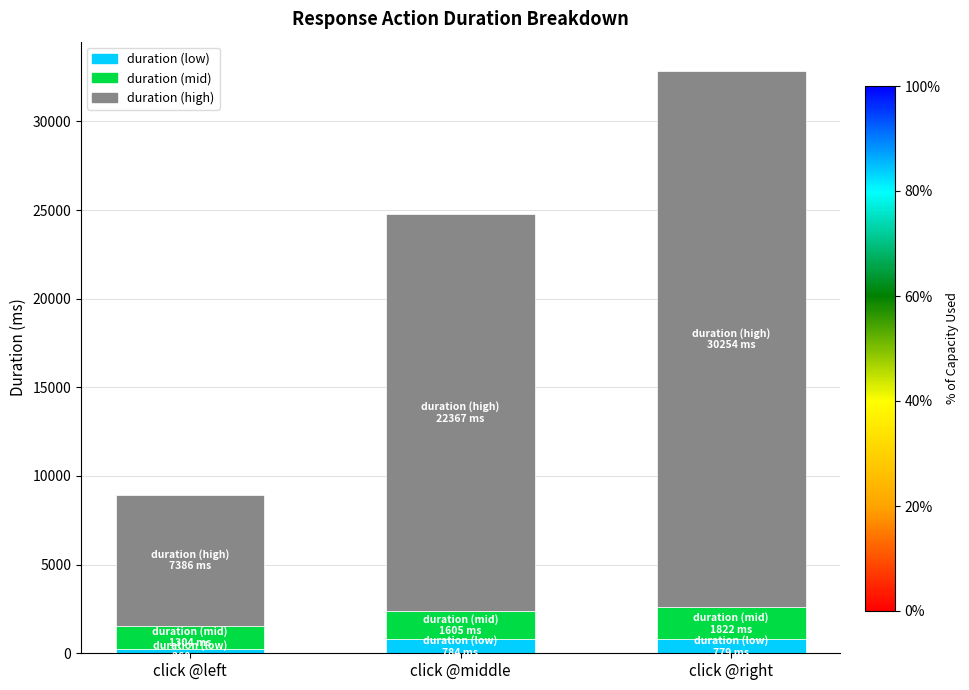

What value does the duration (low) series have at click @left?

259.6